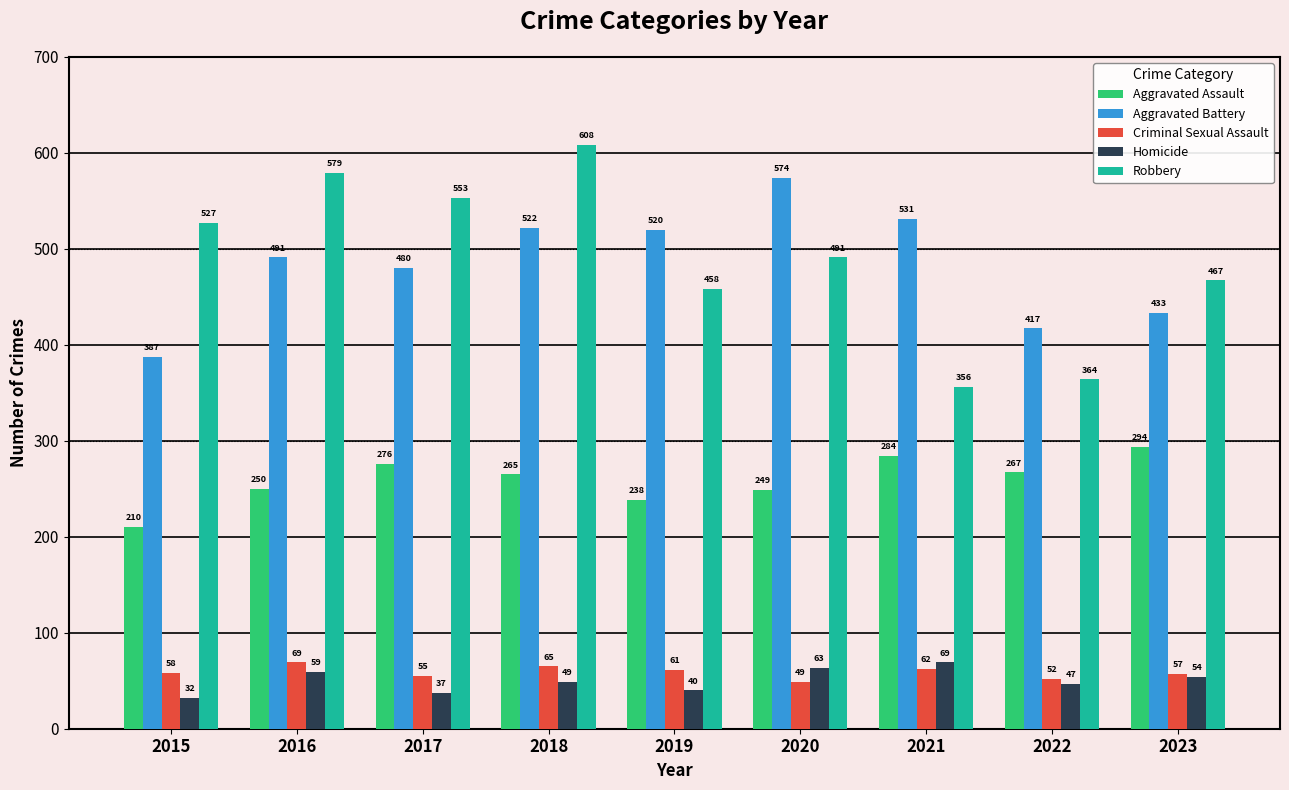

How many values in the Aggravated Battery series are below 491?

4